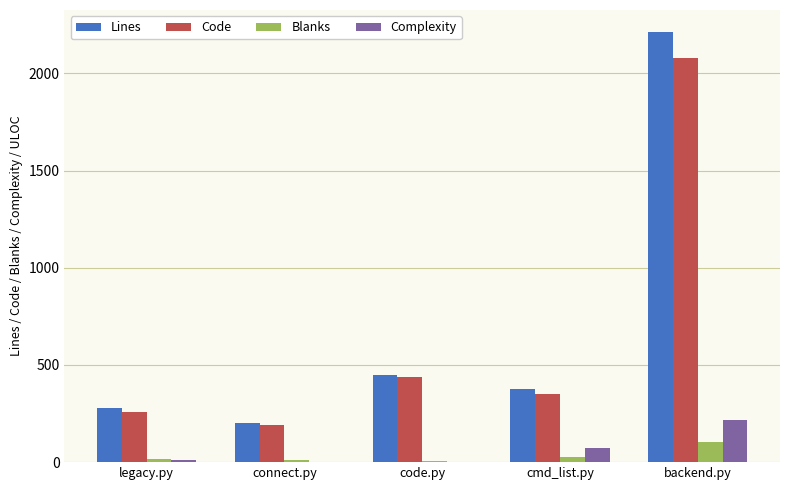

Which category has the highest value in the Blanks series?

backend.py